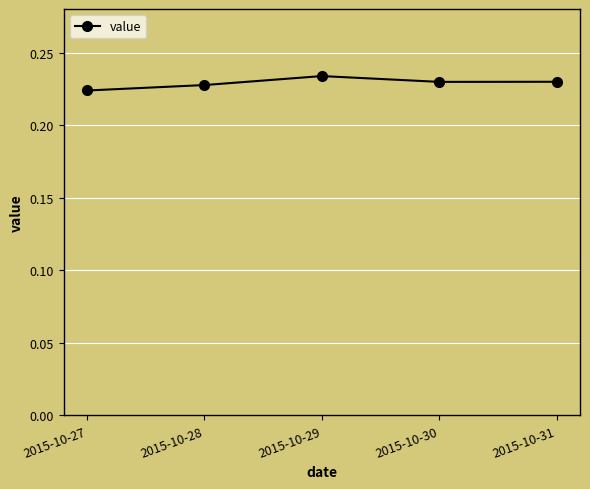

Count the values in the range 0 to 1.

5